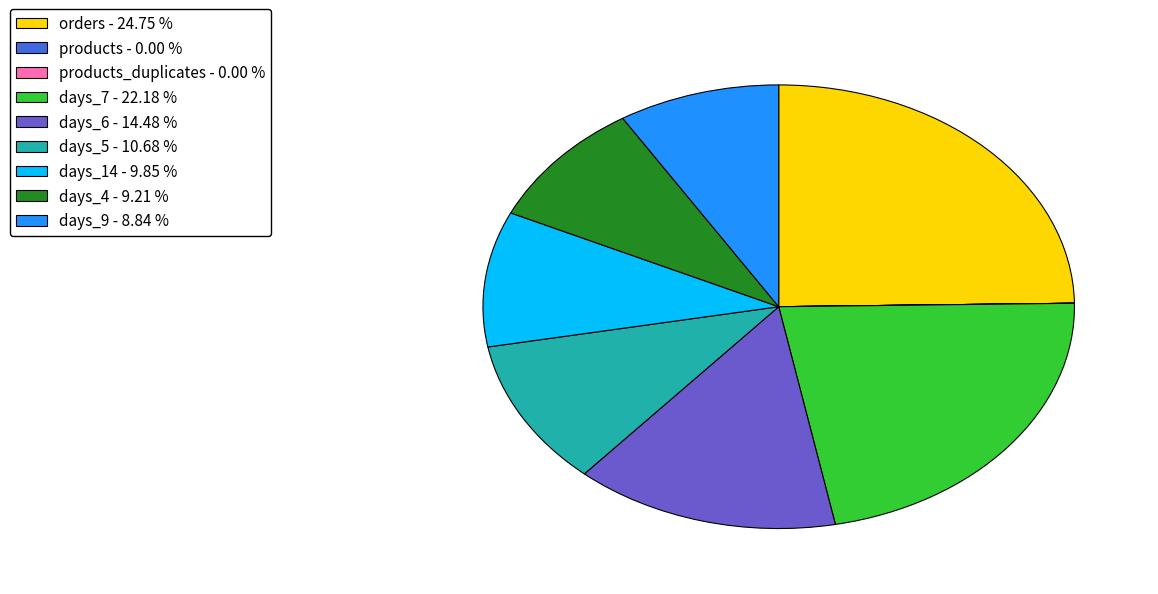

Is there a majority slice in this chart?

No